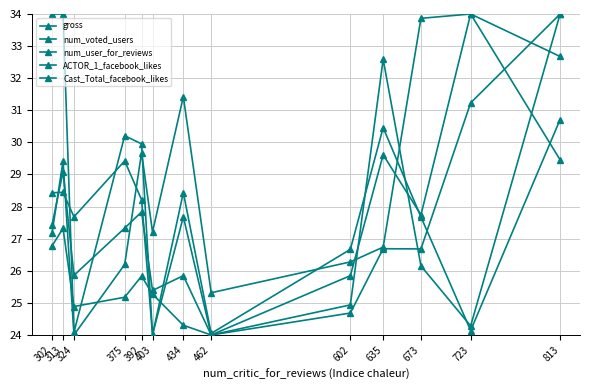

Is this an area chart (filled region under the line)?

No